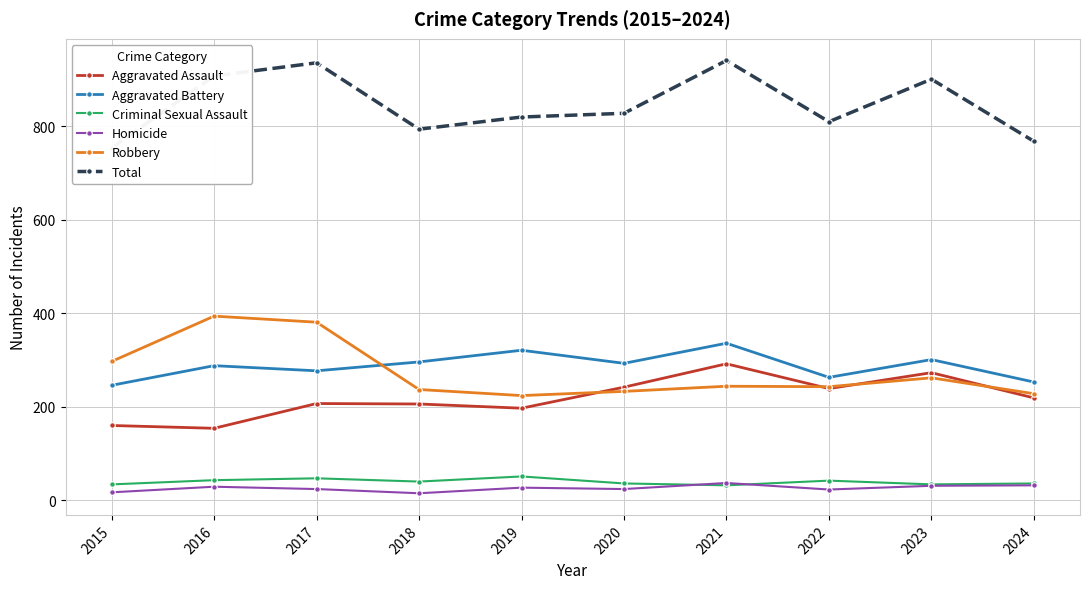

What is the difference between the Aggravated Battery values at 2015 and 2017?

31